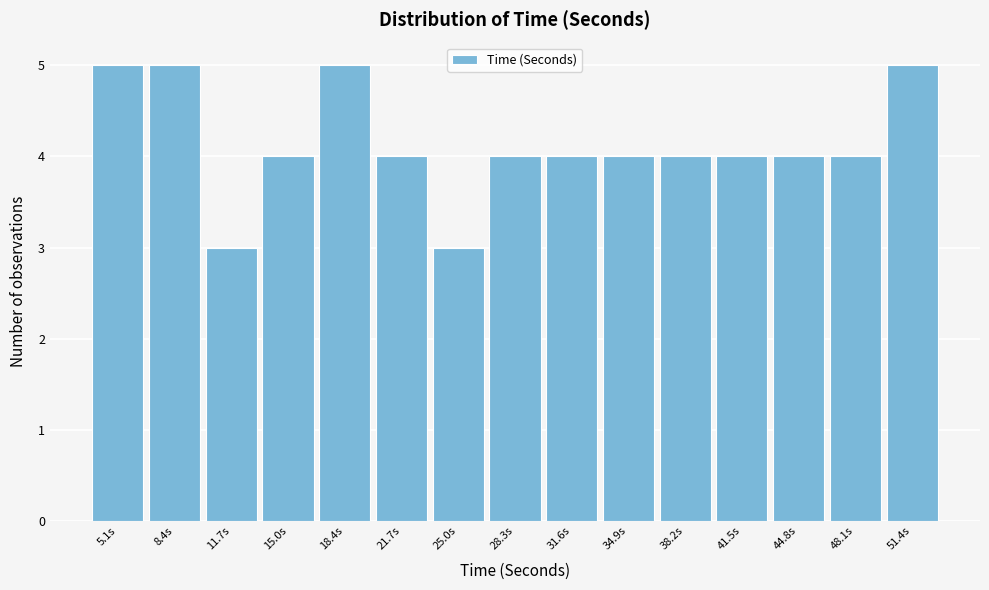

Reading left to right, list all the values displayed in this chart.

5.1s=5	8.4s=5	11.7s=3	15.0s=4	18.4s=5	21.7s=4	25.0s=3	28.3s=4	31.6s=4	34.9s=4	38.2s=4	41.5s=4	44.8s=4	48.1s=4	51.4s=5